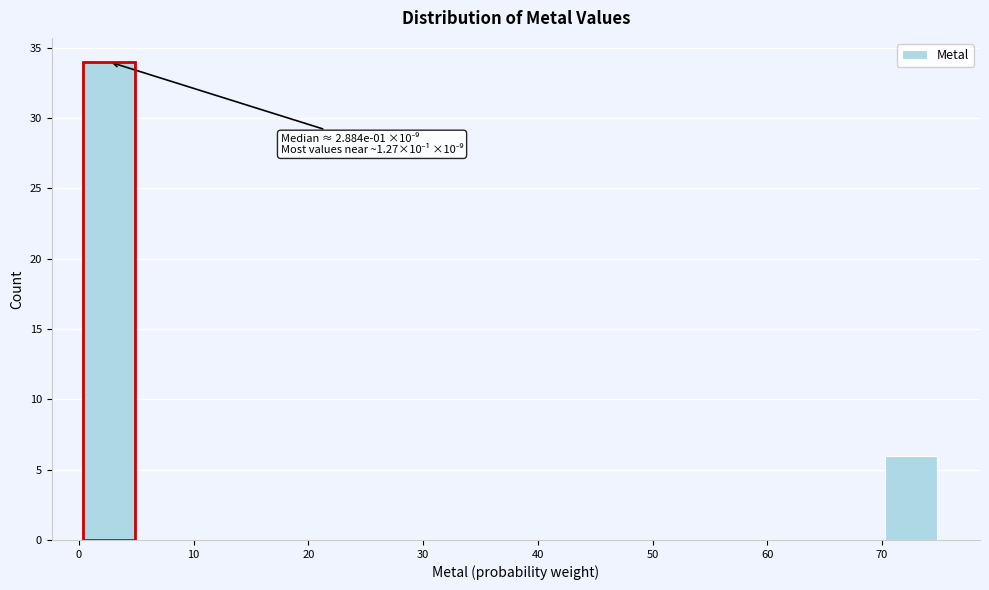

Which range on the x-axis has the tallest bar?

0 to 5